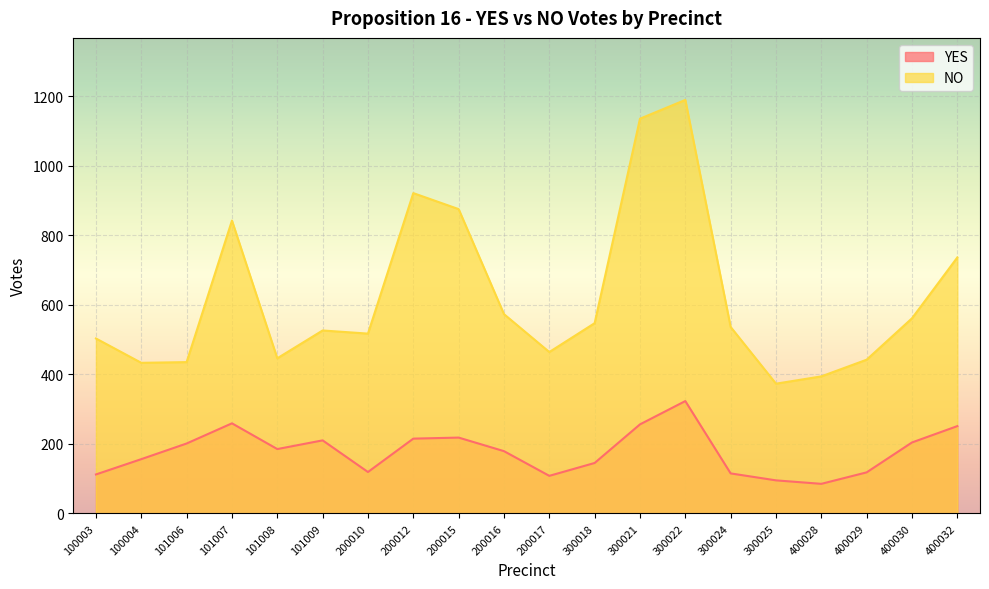

What is the difference between the maximum and minimum values in the NO series?

816